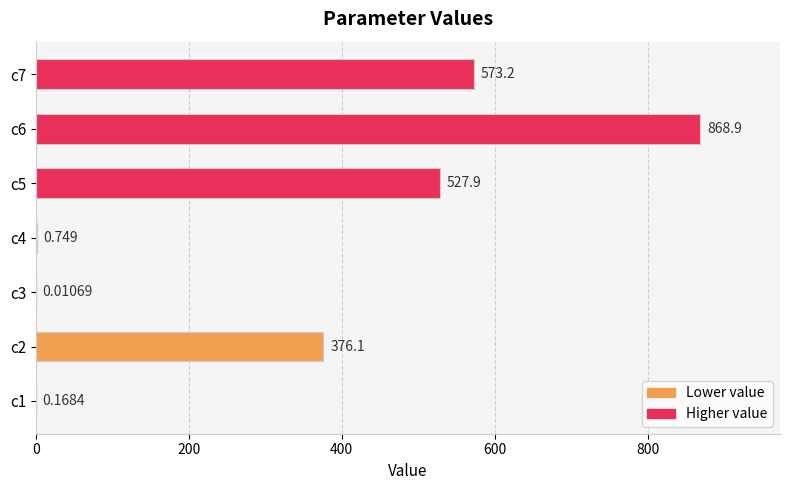

Count the number of categories in the chart.

7